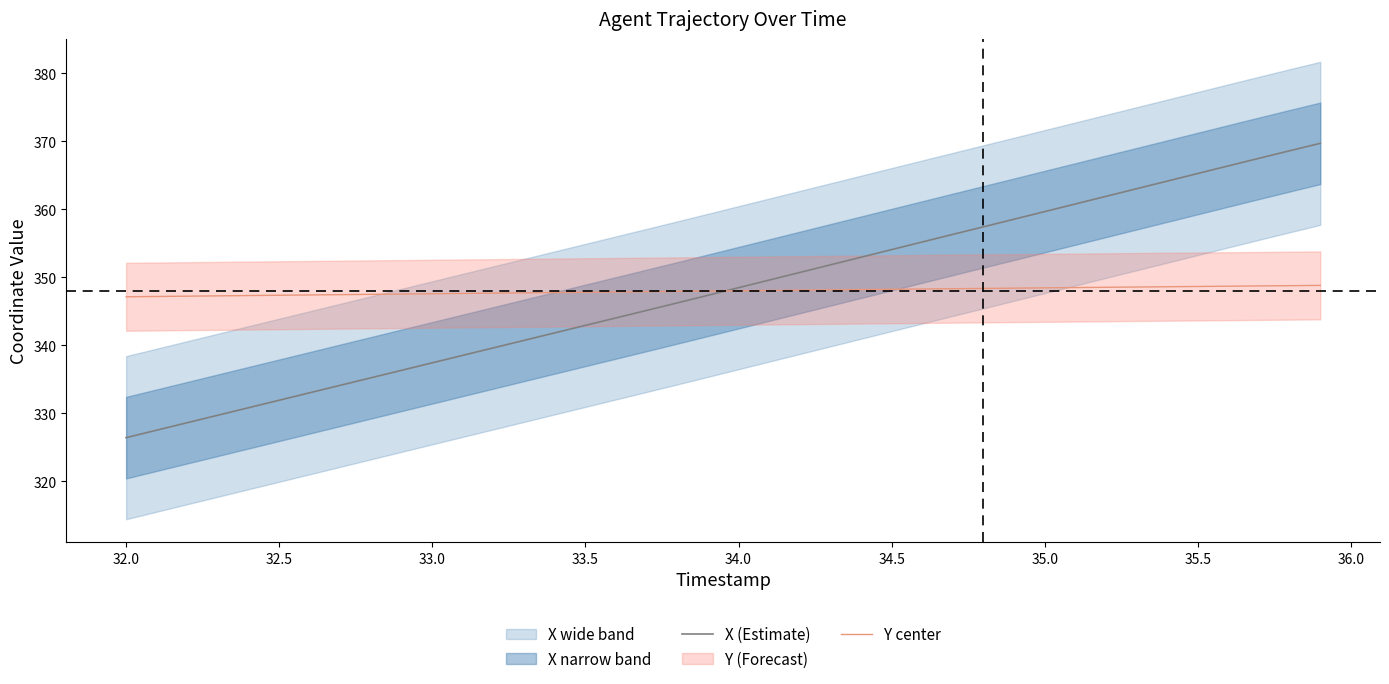

What is the maximum value for Y center?

348.8